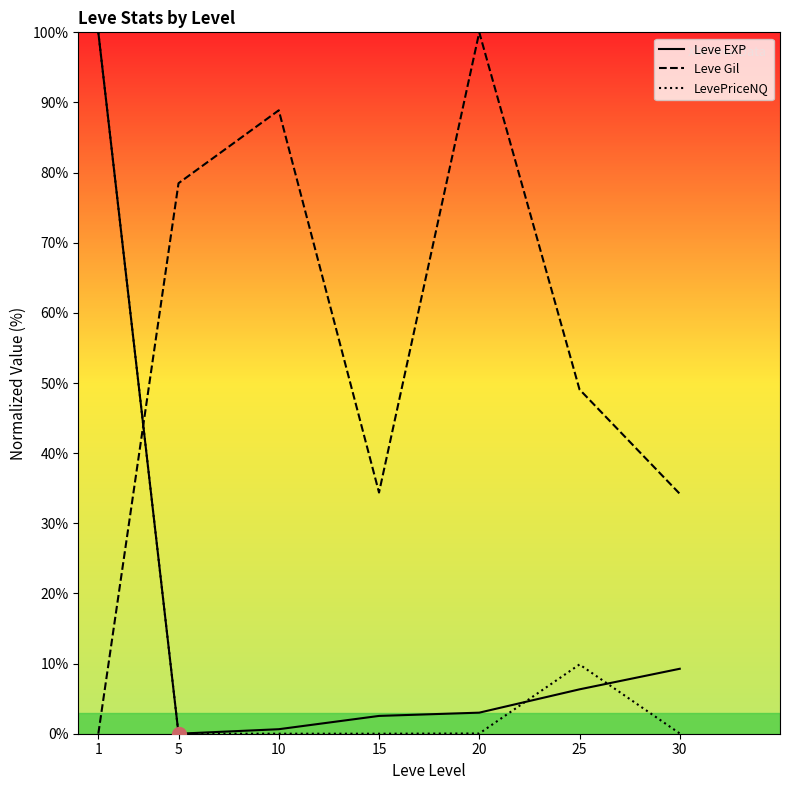

What are all the series names shown in the legend?

Leve EXP, Leve Gil, LevePriceNQ